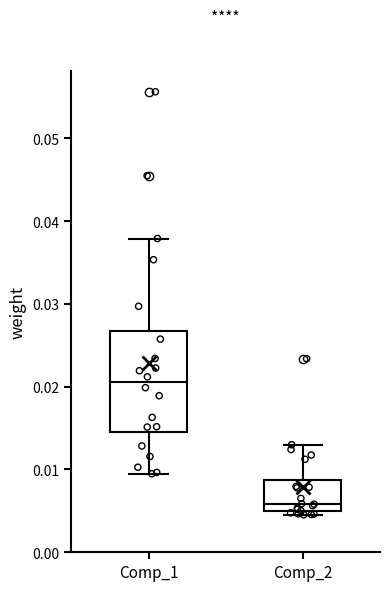

Reading left to right, read every box against the y-axis: the position of its median line, the range the box covers, and the ends of its whiskers. The values are not printed on the chart, so give them approximately, as read against the axis.

Comp_1: median 0.021, box 0.015 to 0.027, whiskers 0.009 to 0.038
Comp_2: median 0.006, box 0.005 to 0.009, whiskers 0.005 (just below the box's lower edge) to 0.013